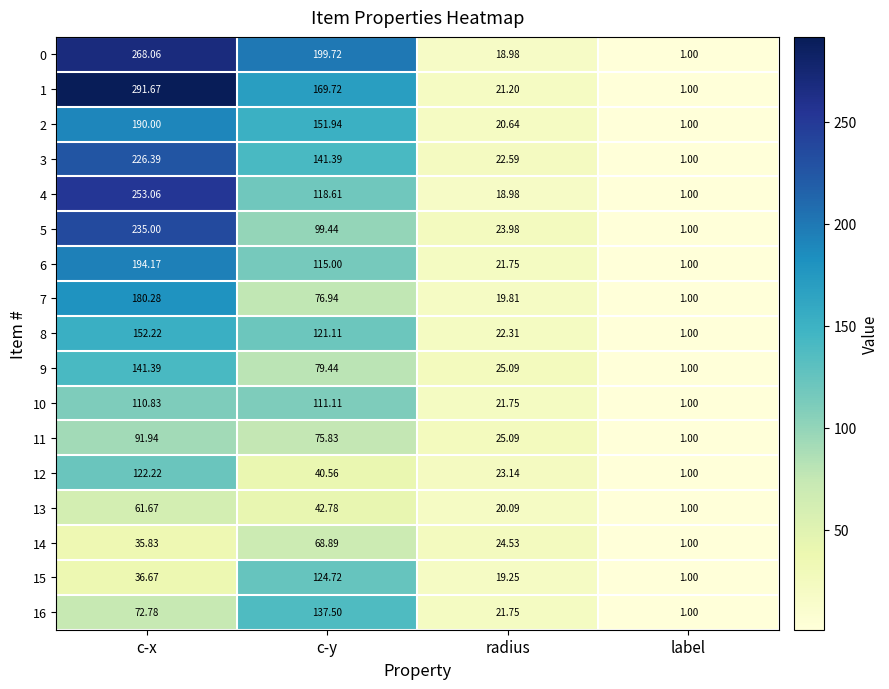

What is the smallest value displayed?

1.0